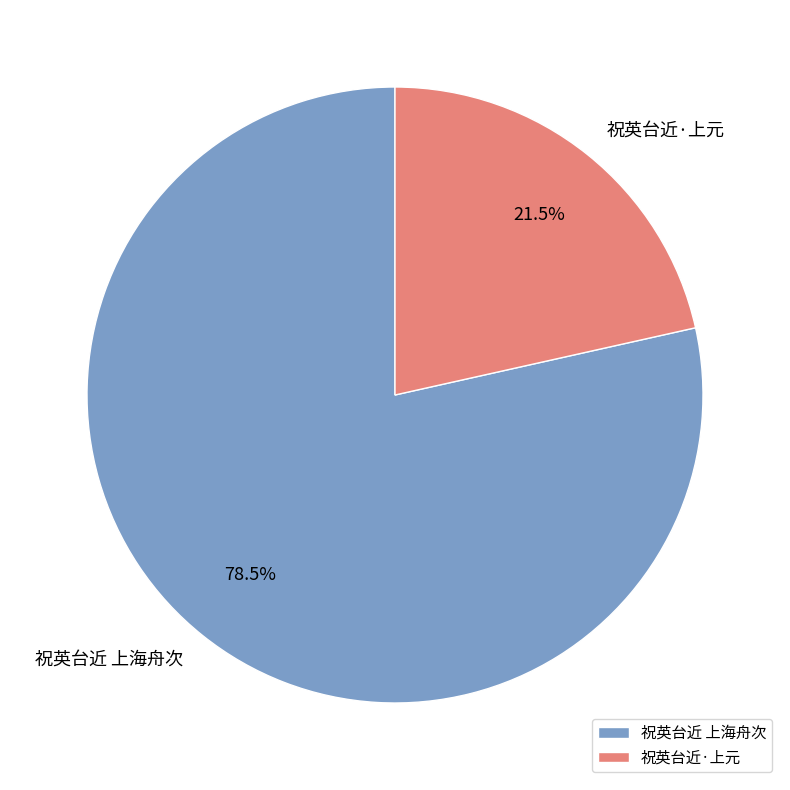

Which slice is the largest?

祝英台近 上海舟次